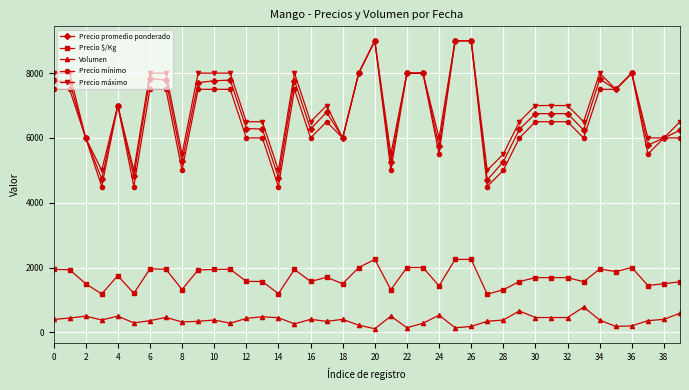

How many distinct data groups are displayed?

5